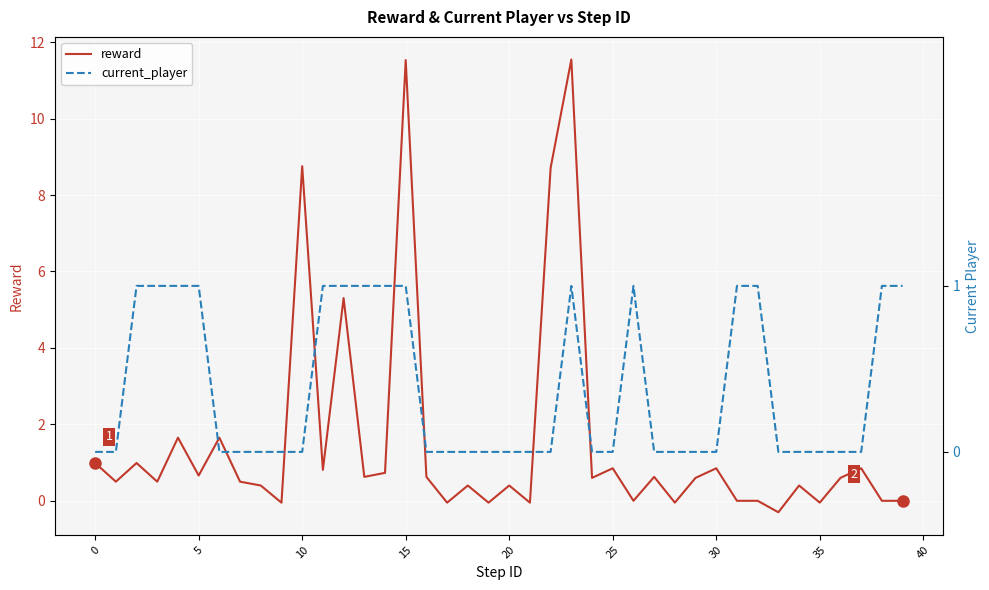

Is the value of reward at 32 greater than the value of current_player at 26?

No